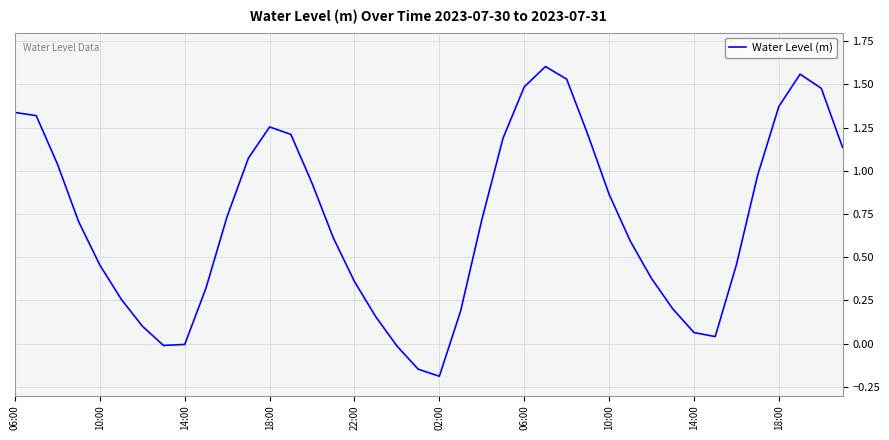

Does the chart display data point markers on the line(s)?

No